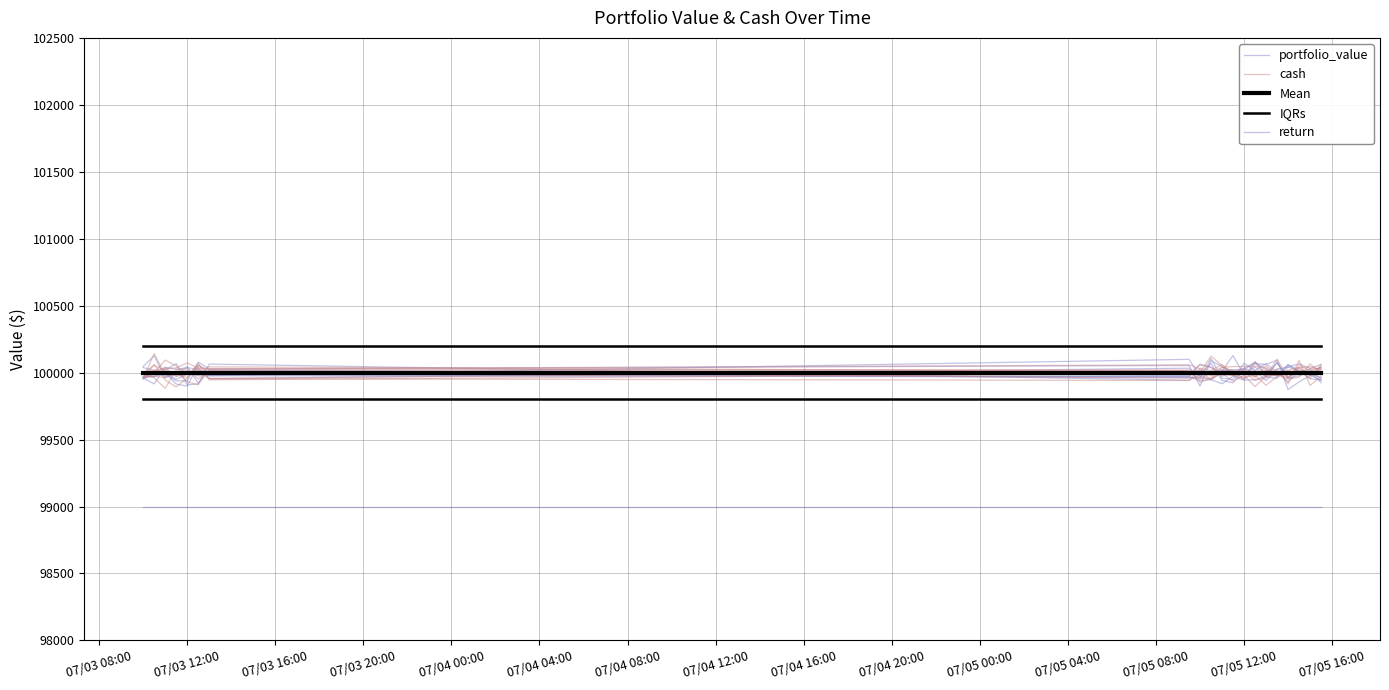

What position from the left is 07/05 16:00?

15